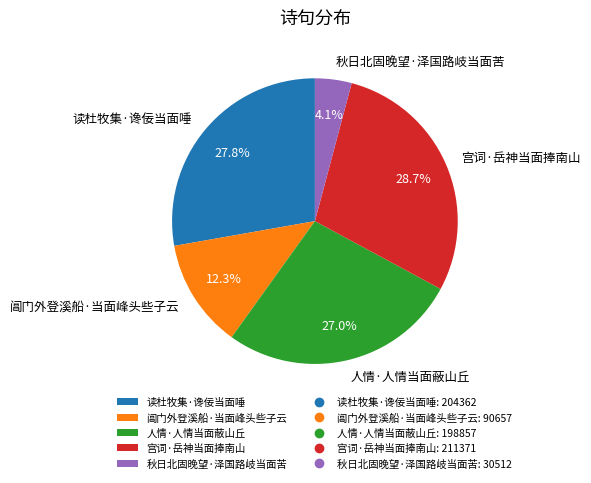

Between 宫词·岳神当面捧南山 and 阊门外登溪船·当面峰头些子云, which is larger?

宫词·岳神当面捧南山